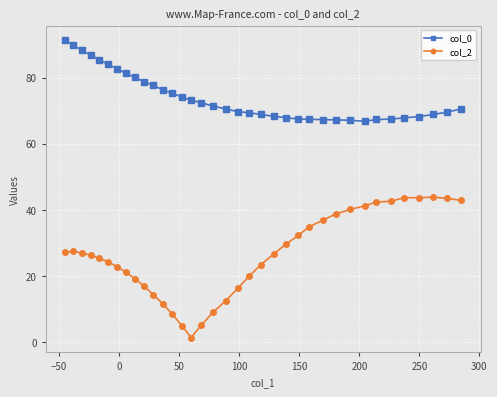

Rank the series by their maximum value, from highest to lowest.

col_0, col_2